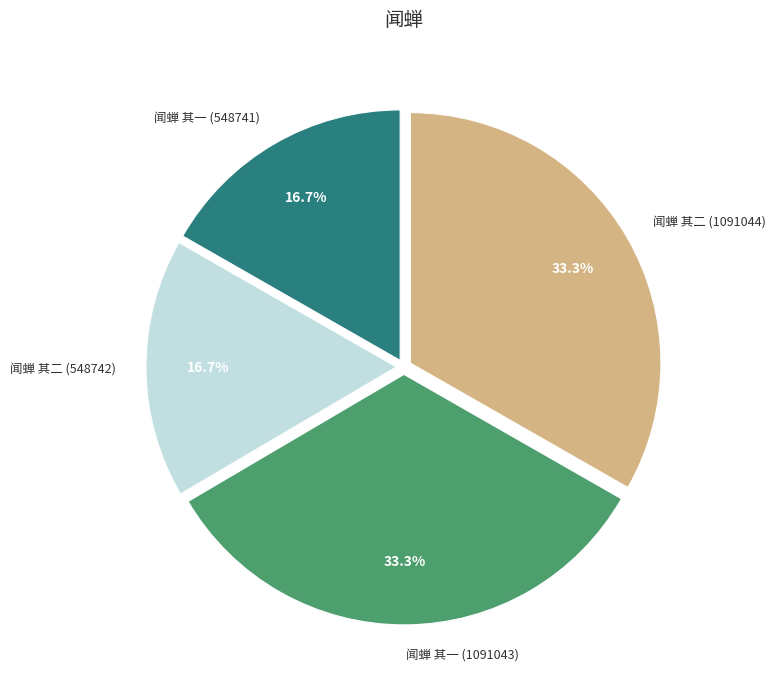

Does any single category account for the majority?

No